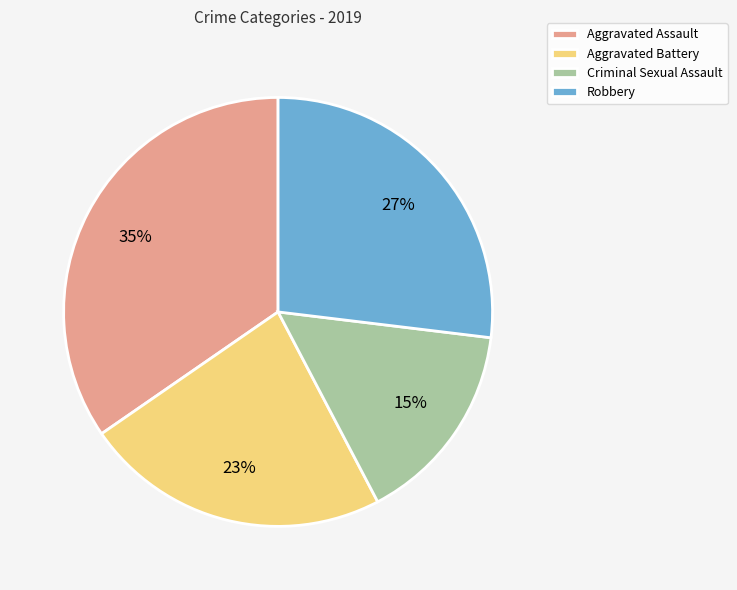

Does any single category account for the majority?

No